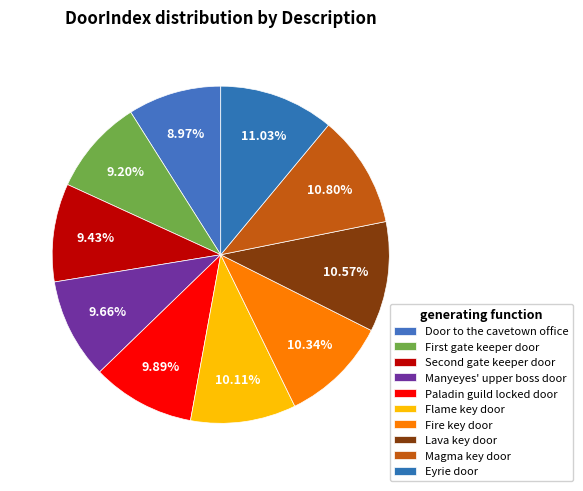

How many segments does this pie chart have?

10